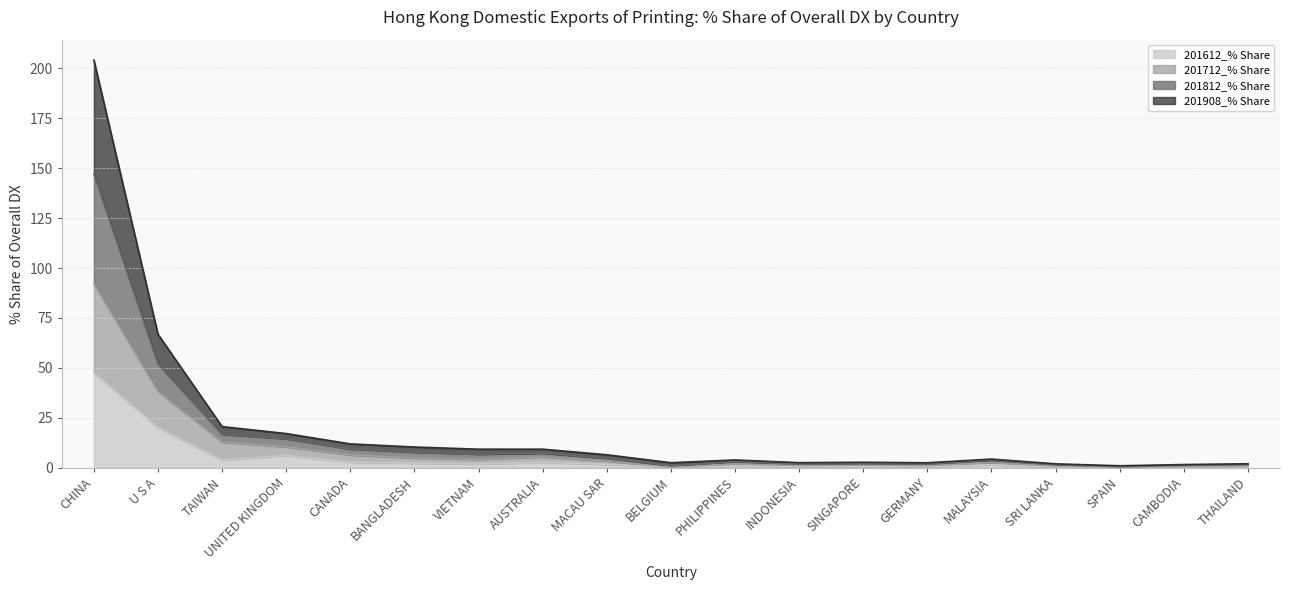

True or false: 201812_% Share and 201712_% Share intersect in this chart.

False